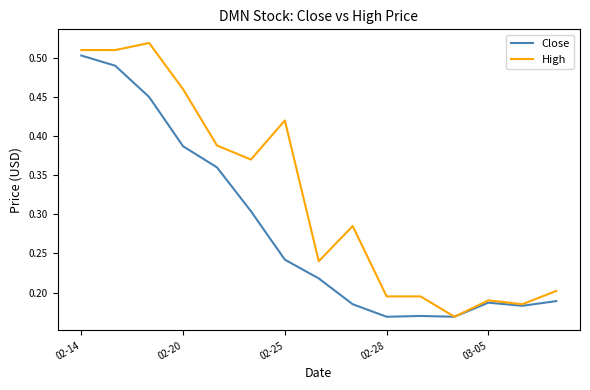

Which series has the widest spread of values?

High